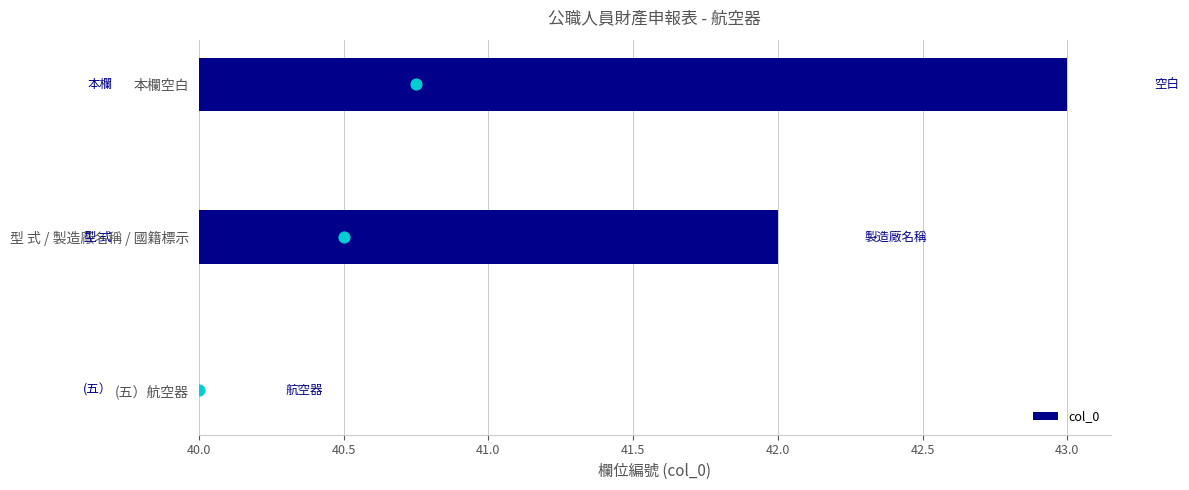

Between 本欄空白 and 型 式 / 製造廠名稱 / 國籍標示, which is larger?

本欄空白